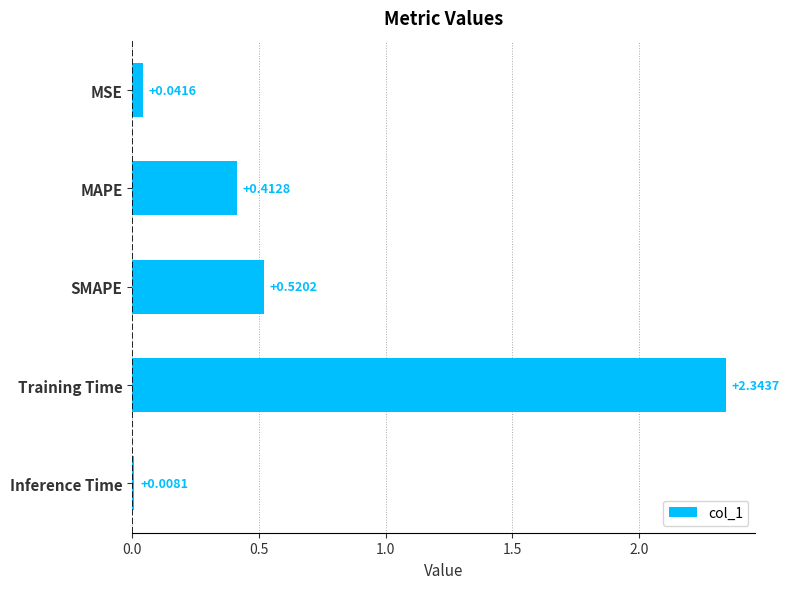

Where is the data nearest to the value 1?

SMAPE